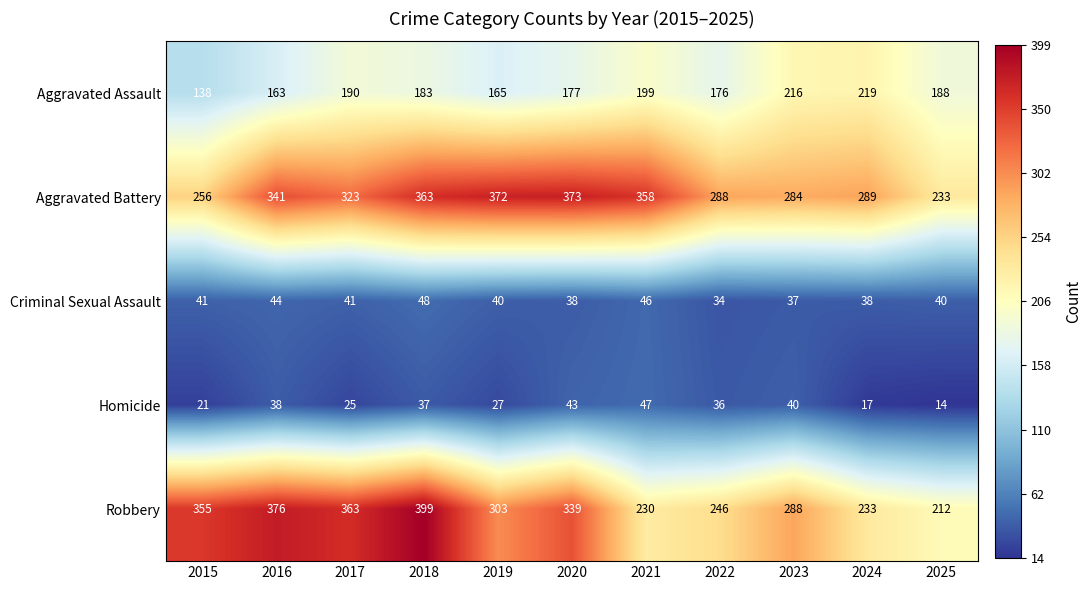

What is the difference between the highest and lowest values at 2021?

312